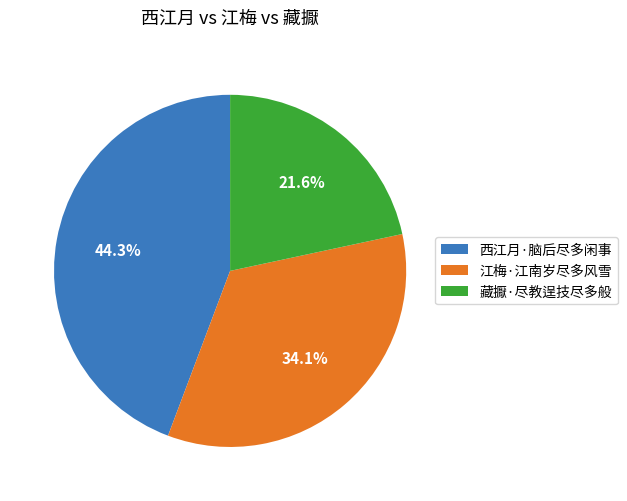

How many slices are in this pie chart?

3